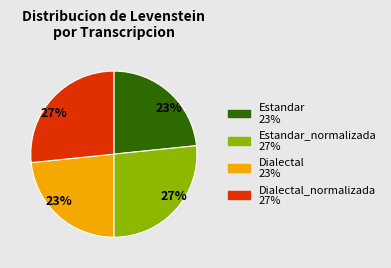

Does any single category account for the majority?

No